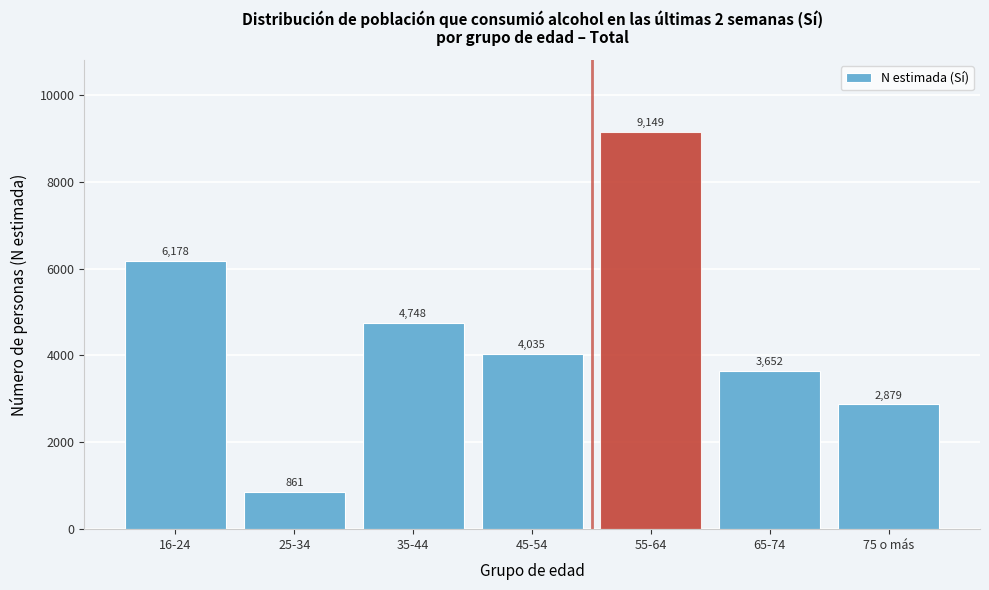

Reading left to right, extract all data points from this chart.

6178	861	4748	4035	9149	3652	2879